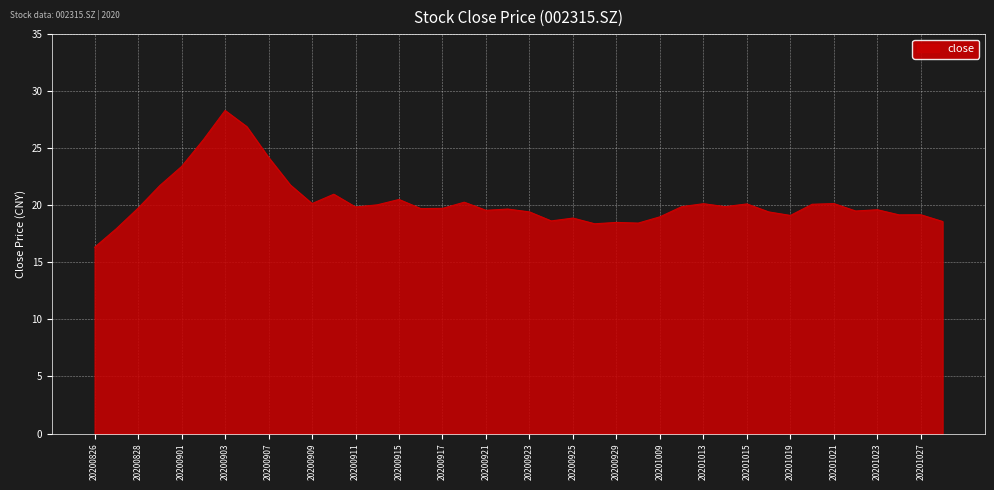

What is the maximum value shown in the chart?

28.3